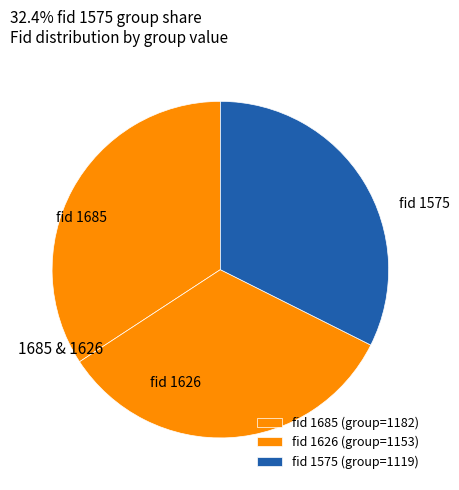

How many slices are in this pie chart?

3